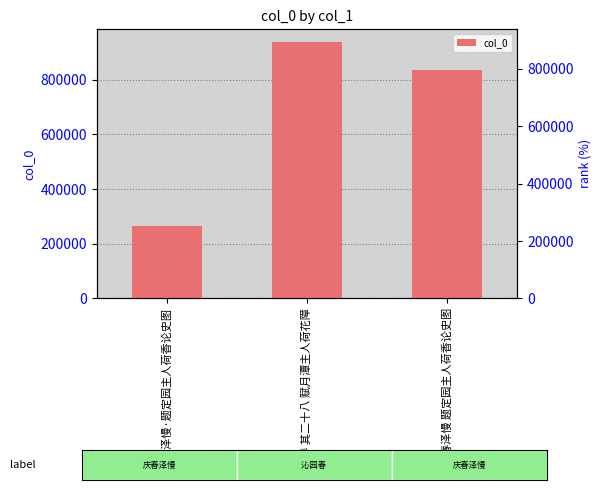

What is the greatest value displayed?

937599